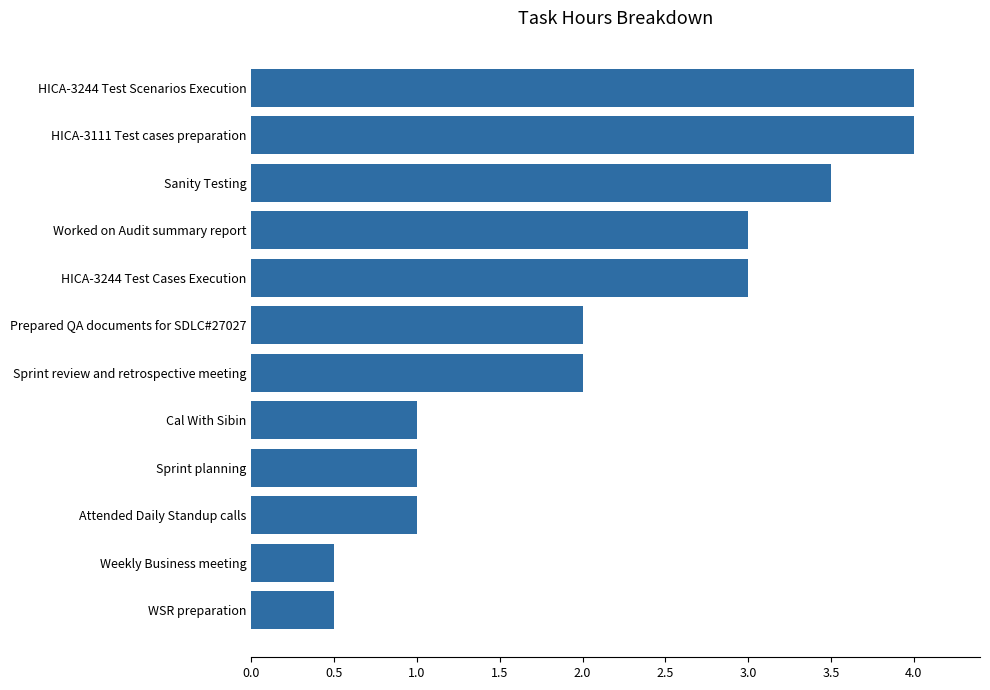

Reading bottom to top, list all the values displayed in this chart.

0.5	0.5	1.0	1.0	1.0	2.0	2.0	3.0	3.0	3.5	4.0	4.0